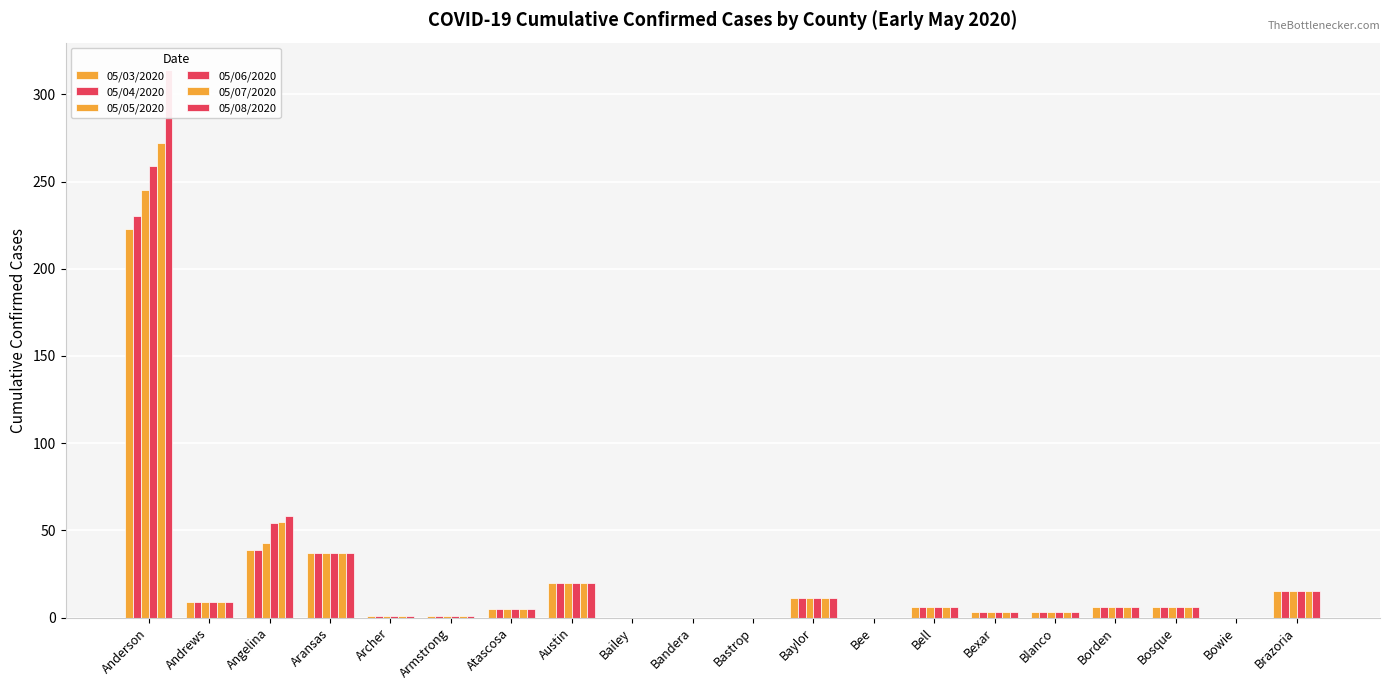

Does the chart contain any negative values?

No